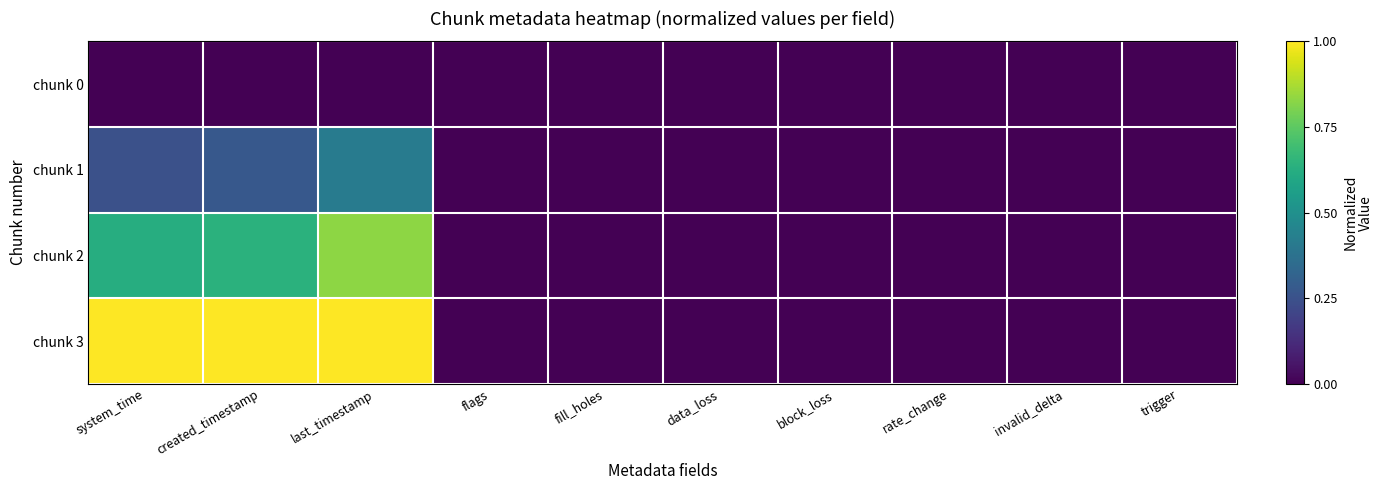

Between flags and data_loss, which is larger?

flags